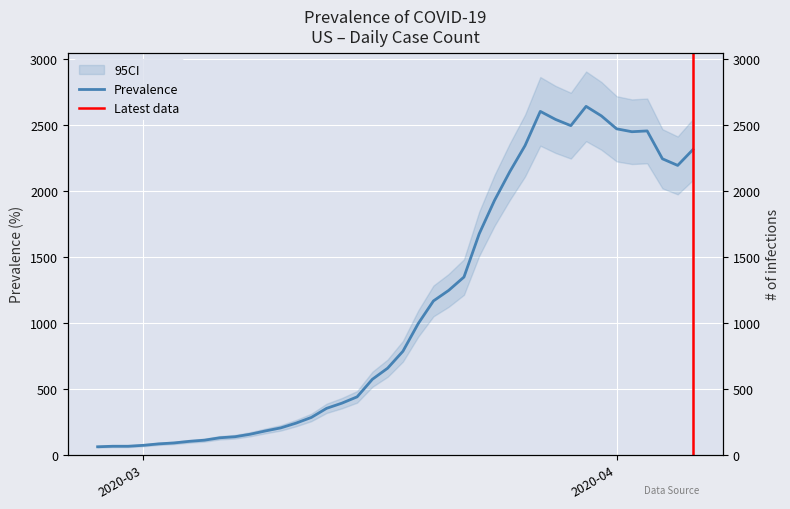

Where is the first local maximum?

2020-03-27